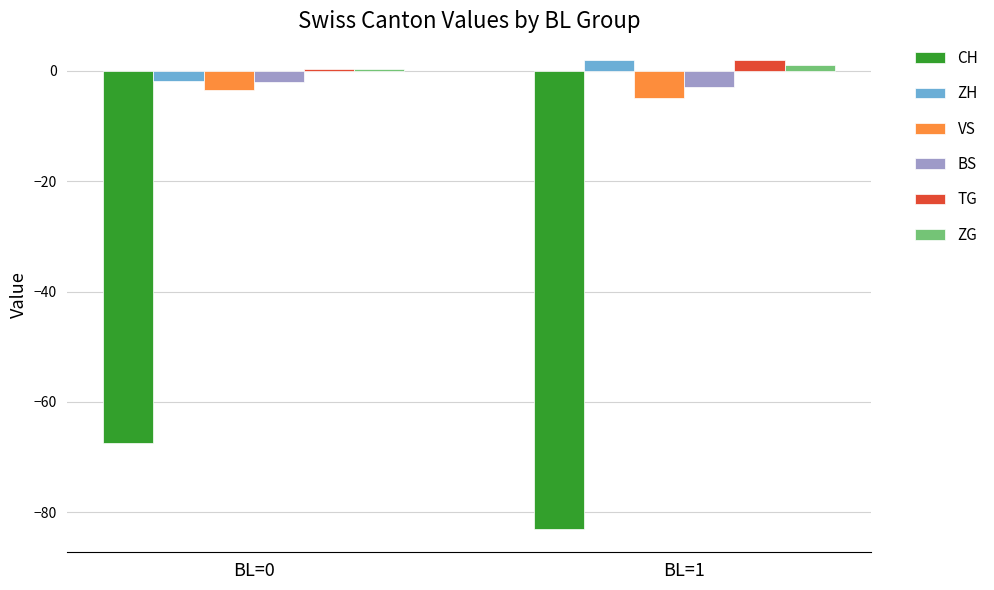

Which category has the lowest value in the VS series?

BL=1